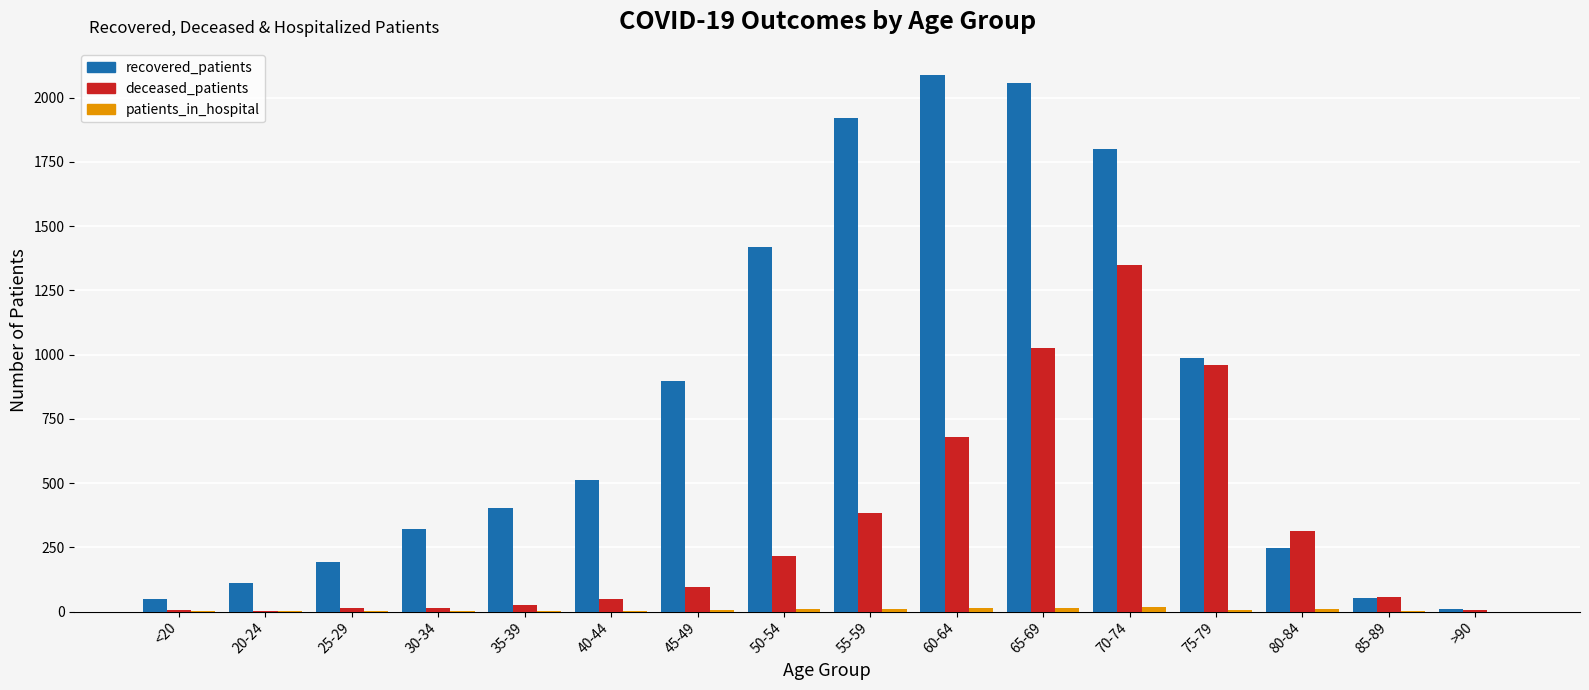

What is the maximum value for recovered_patients?

2087